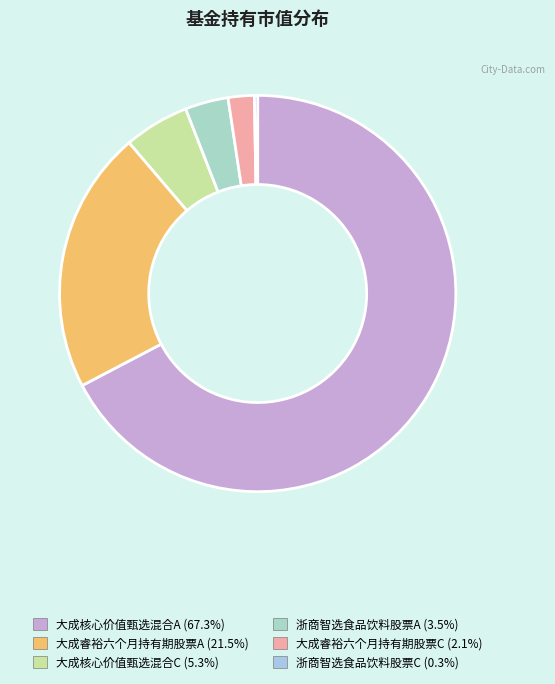

To the nearest percent, what is the average slice percentage?

17%